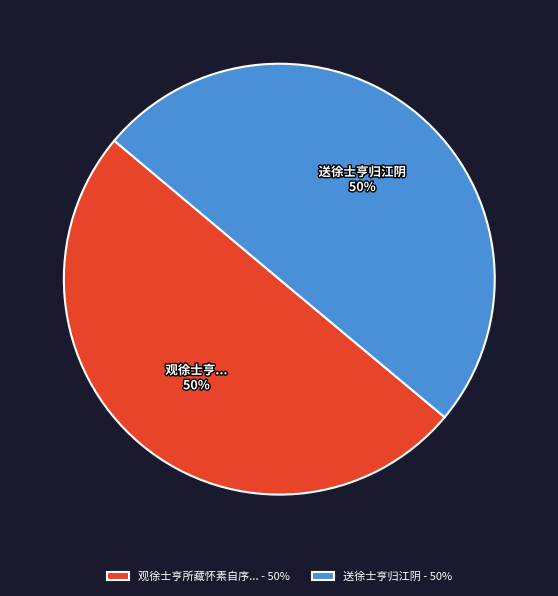

Count the number of slices in the pie.

2